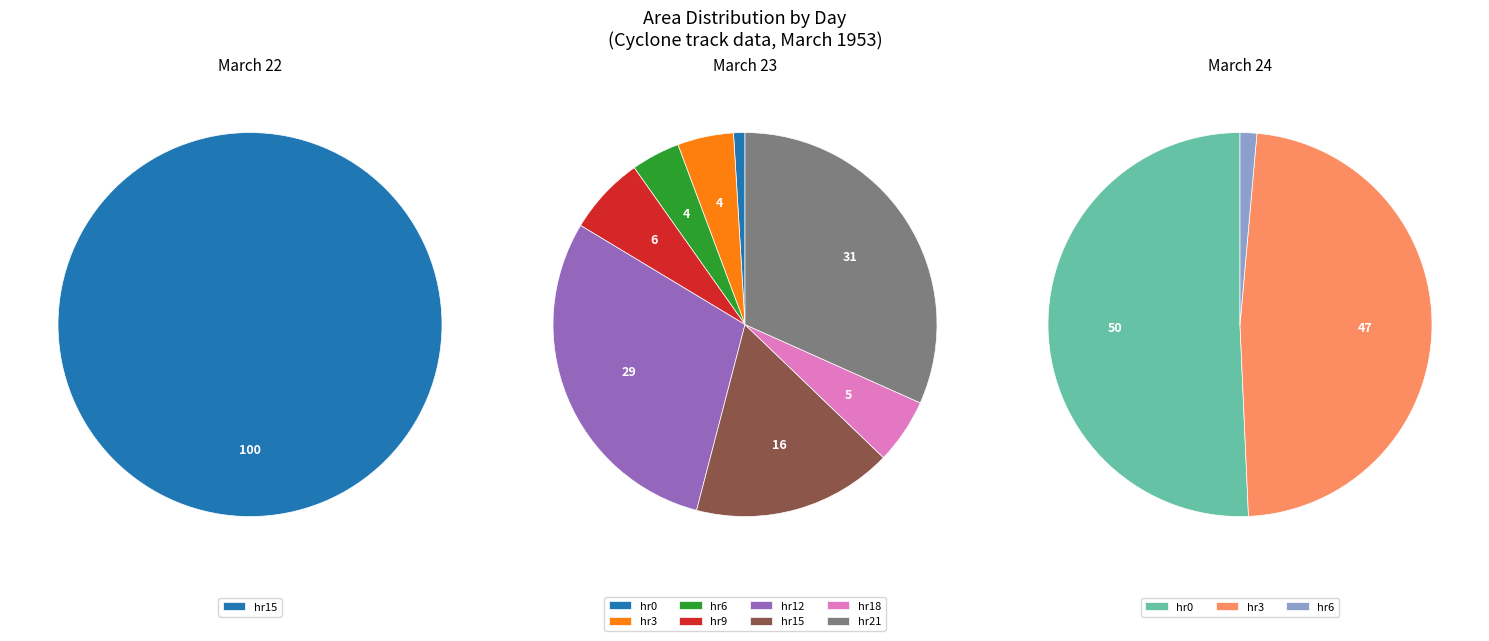

The 23_6 slice represents 4% of the pie. True or false?

True